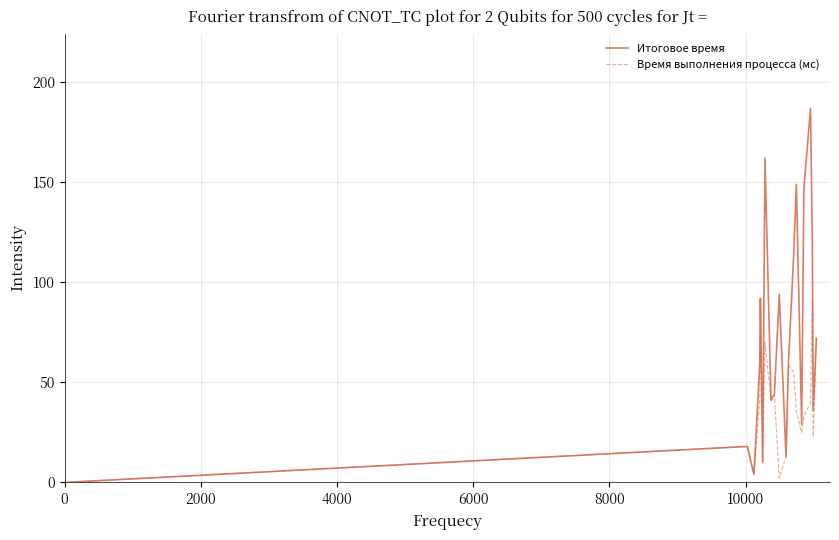

Rank the series by their average value, from highest to lowest.

Итоговое время, Время выполнения процесса (мс)